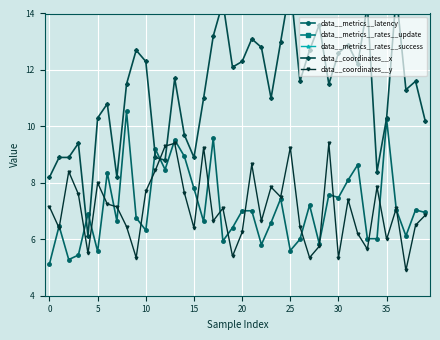

True or false: data__coordinates__x has more than 1 interior local peaks.

True